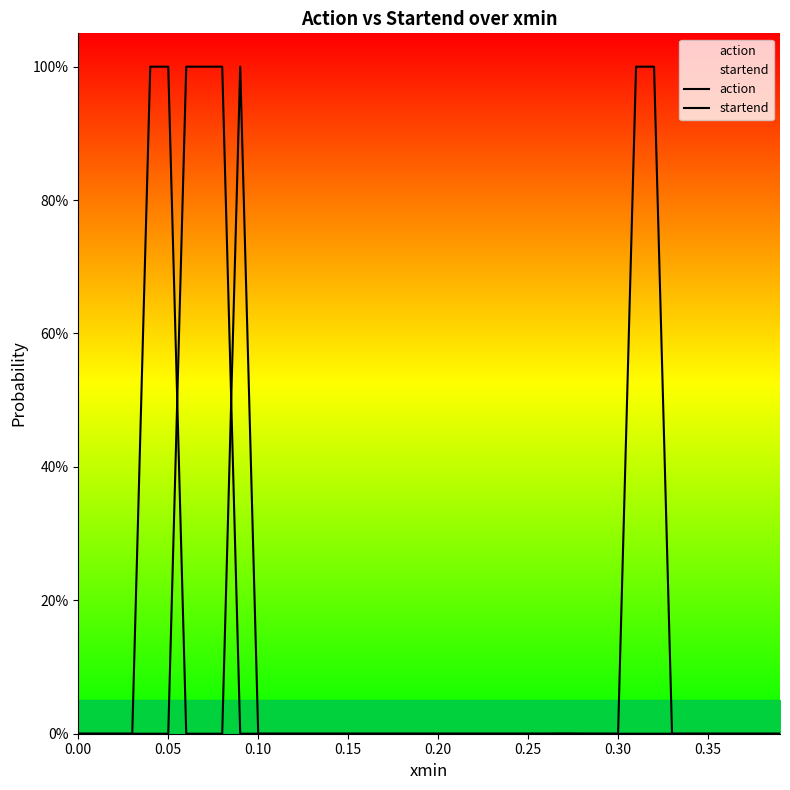

At which label does action reach its peak?

0.30